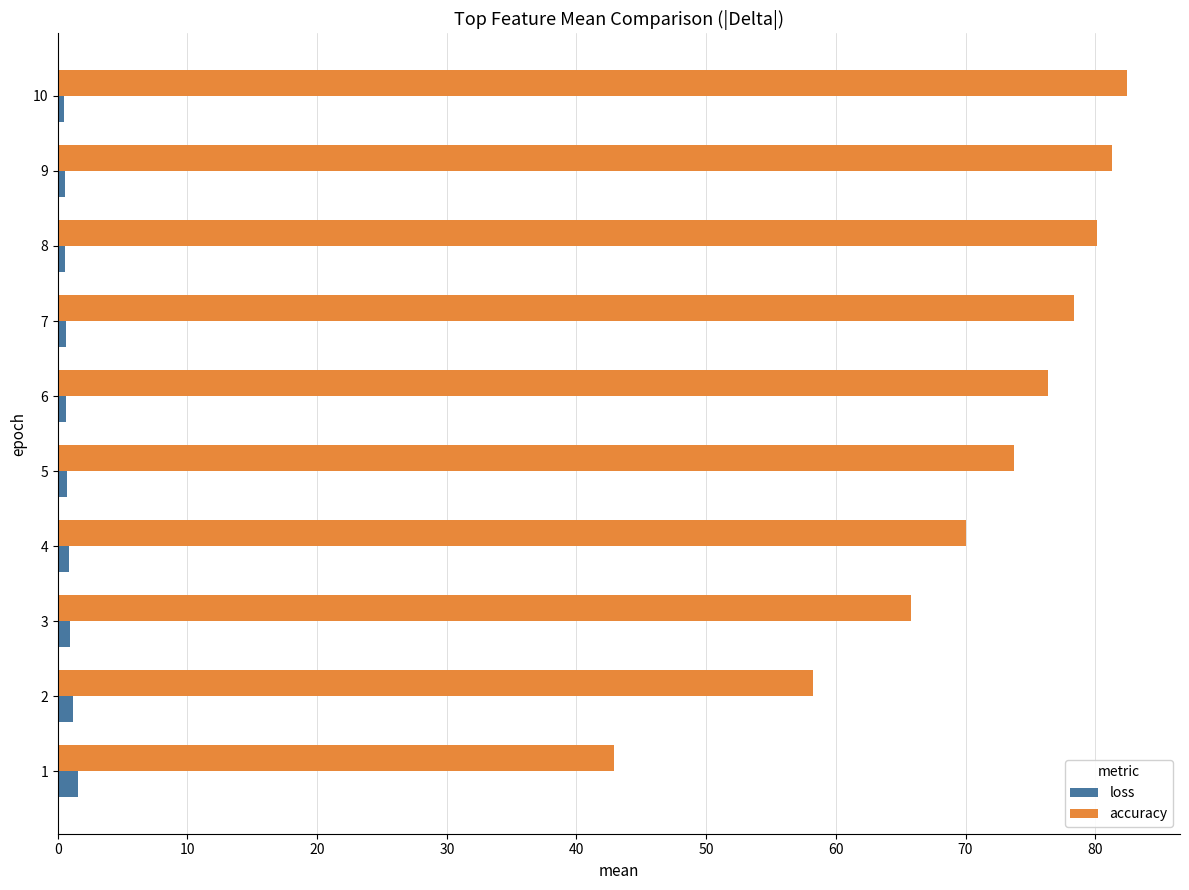

Which series has the largest range (max minus min)?

accuracy